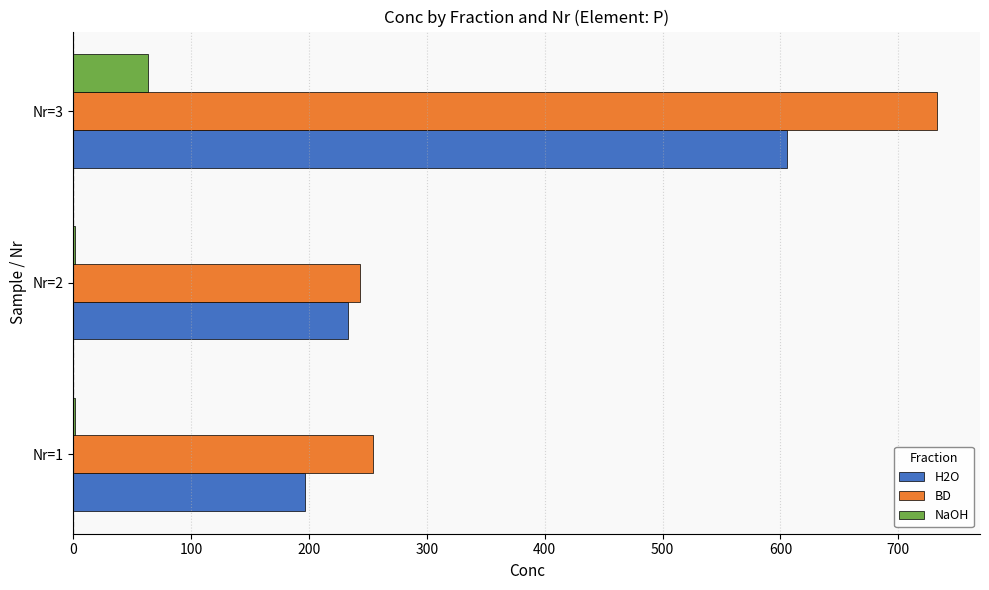

Which series changed the most between Nr=2 and Nr=3?

BD